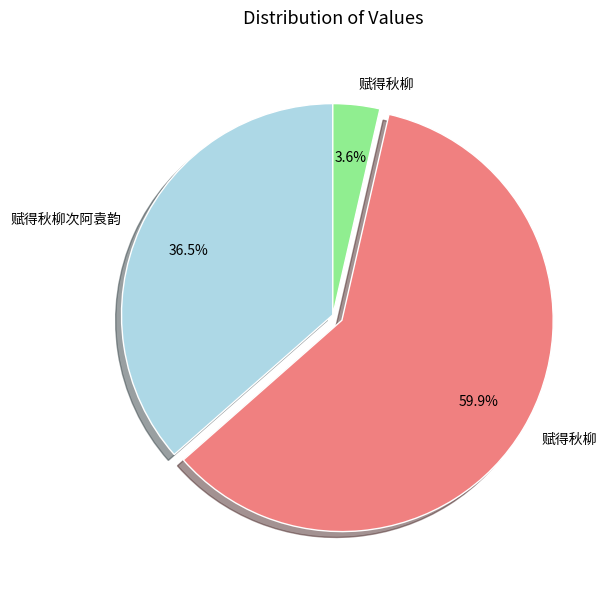

Is there a majority slice in this chart?

Yes